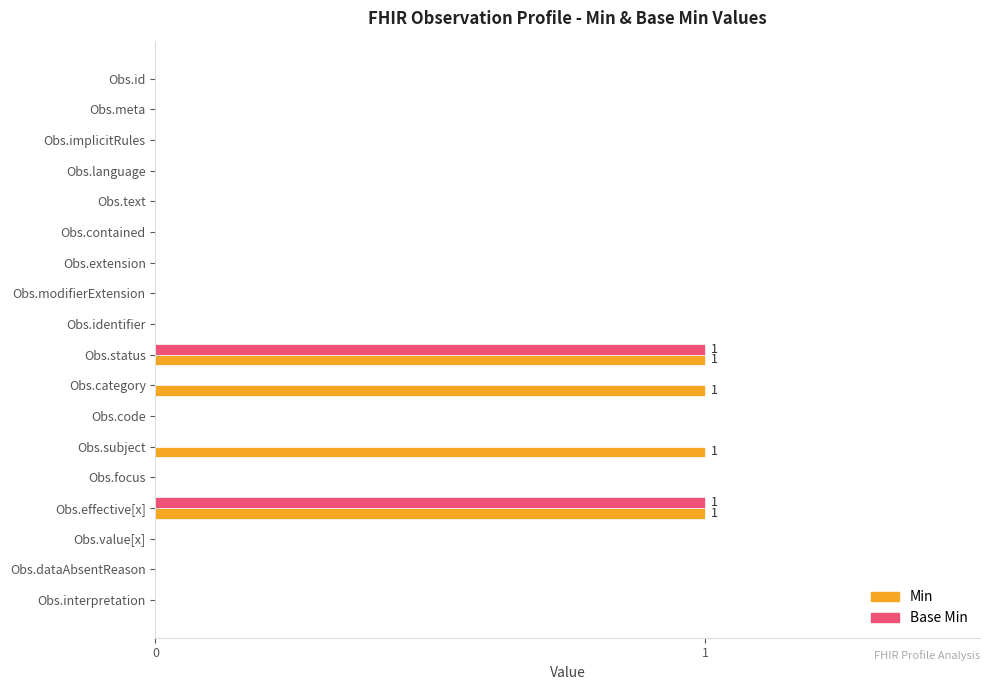

Is the value of Min at Obs.subject greater than the value of Base Min at Obs.dataAbsentReason?

Yes